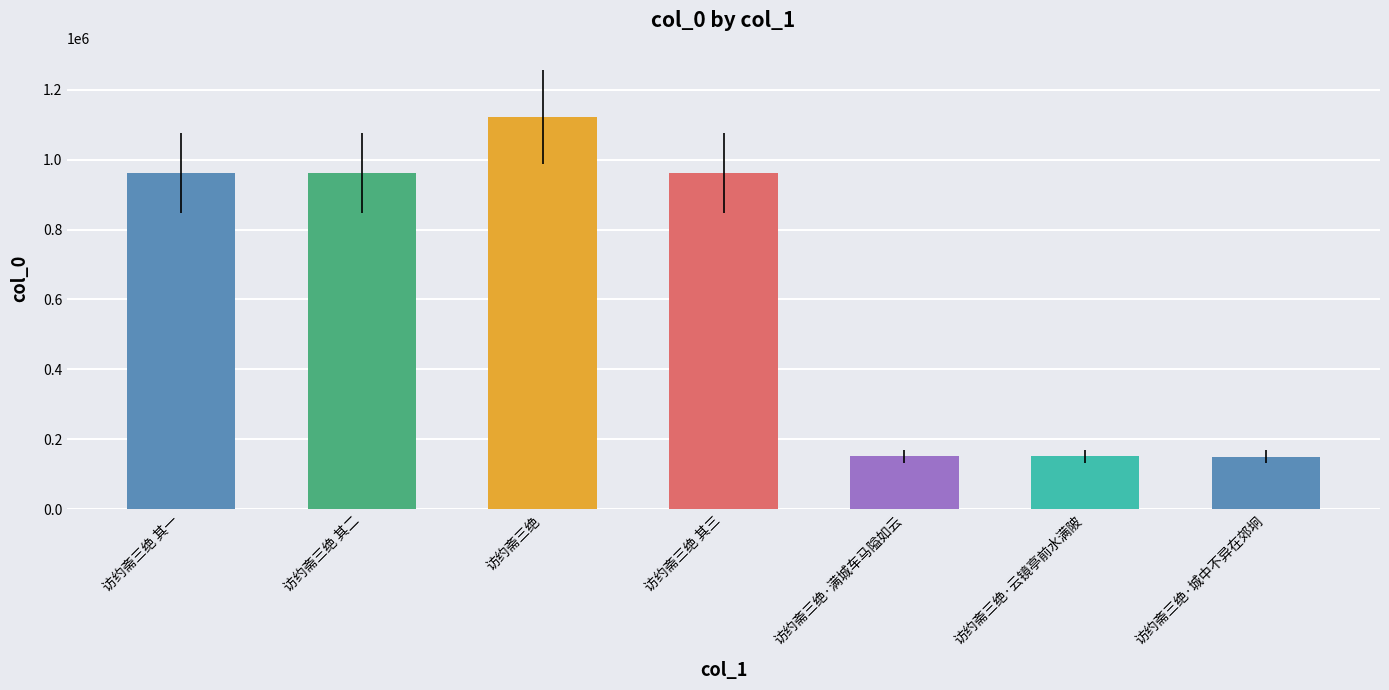

What is the label of the 2nd bar from the left?

访约斋三绝 其二